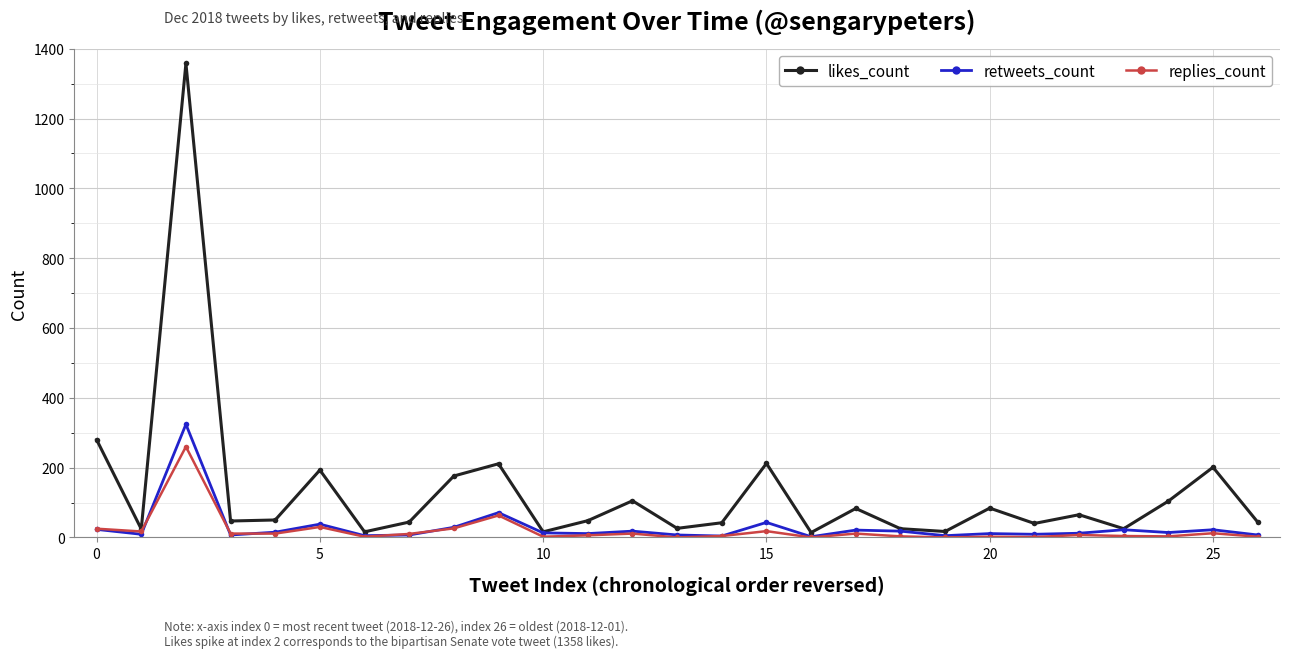

Does the chart display data point markers on the line(s)?

Yes